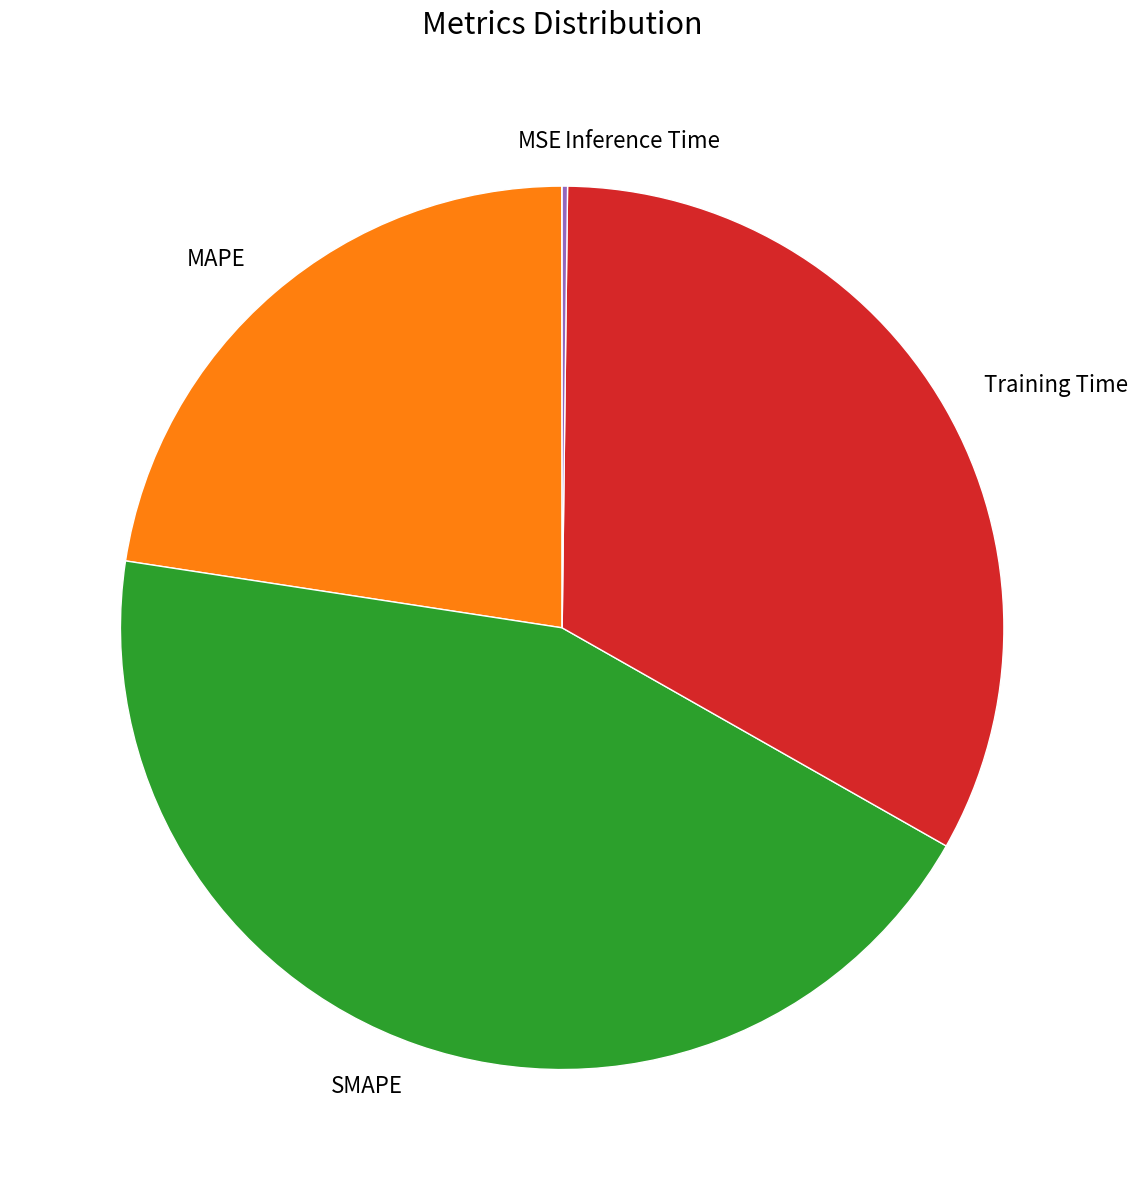

Is there a majority slice in this chart?

No